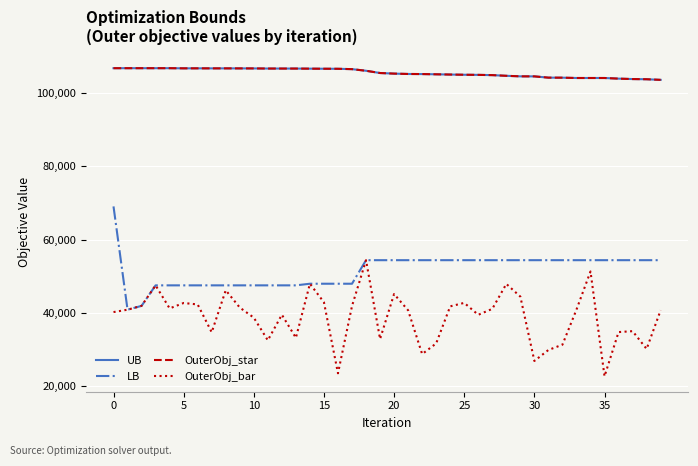

Does the chart display data point markers on the line(s)?

No